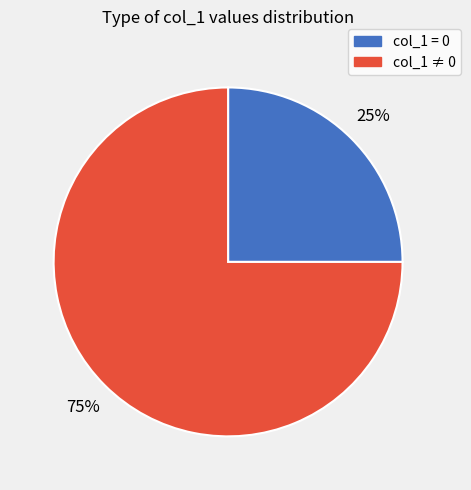

To the nearest percent, what is the average slice percentage?

50%